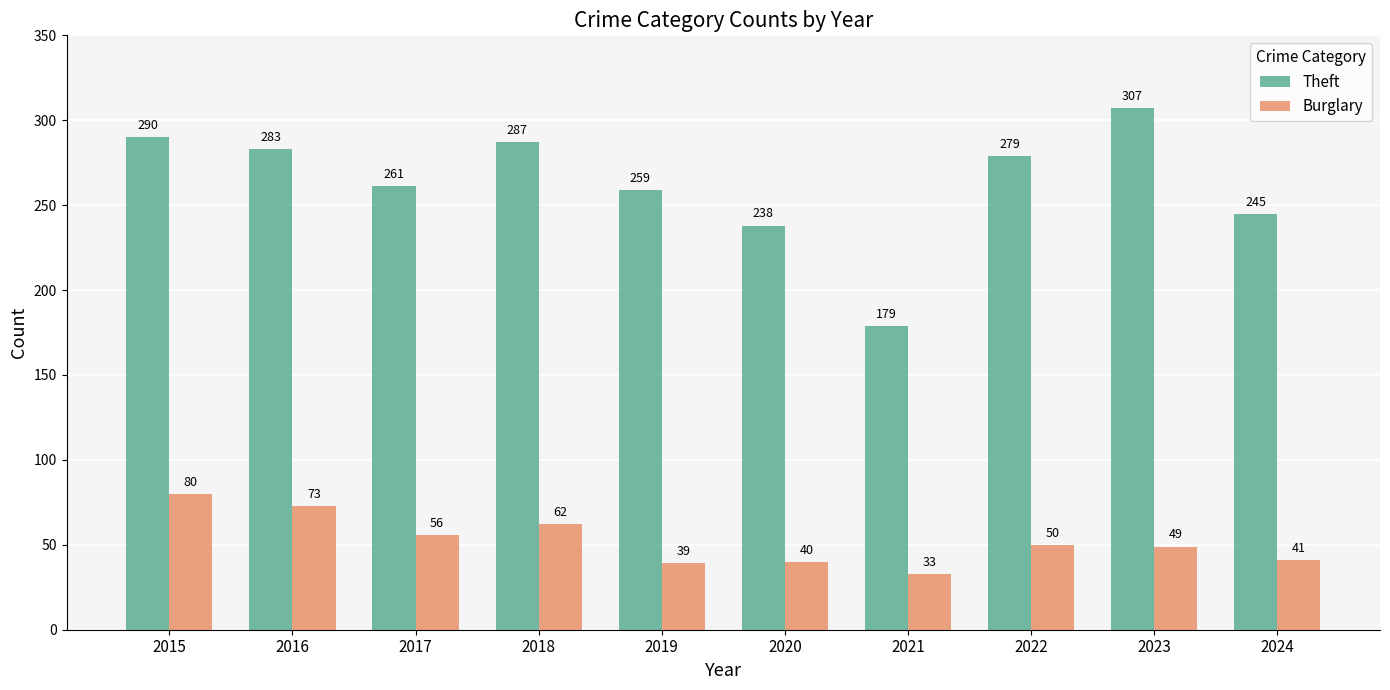

What is the value of the Theft bar at the 2nd from the left?

283